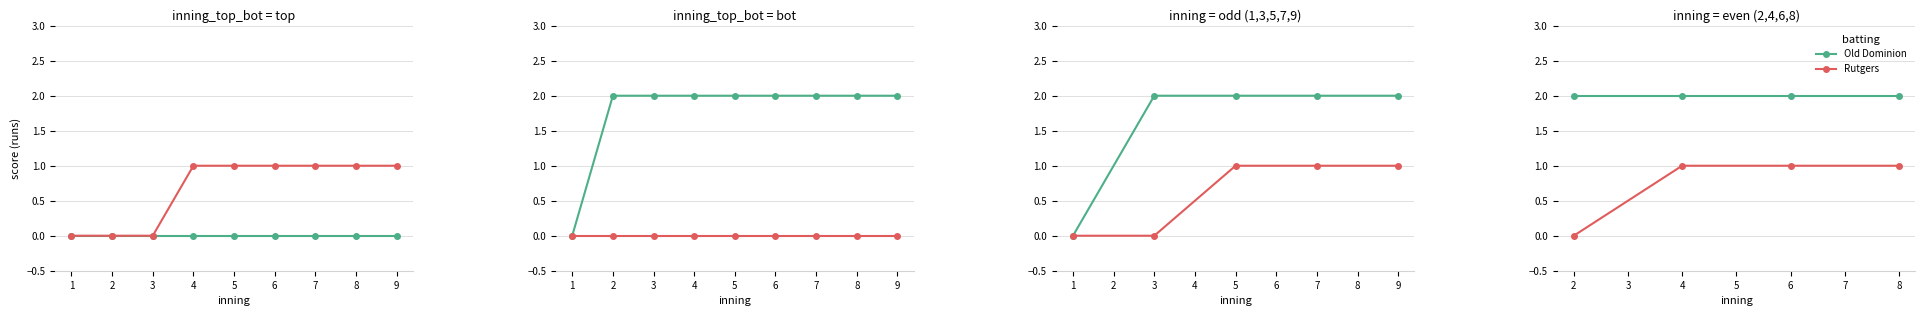

List the series in order of their peak value, highest first.

Old Dominion, Rutgers